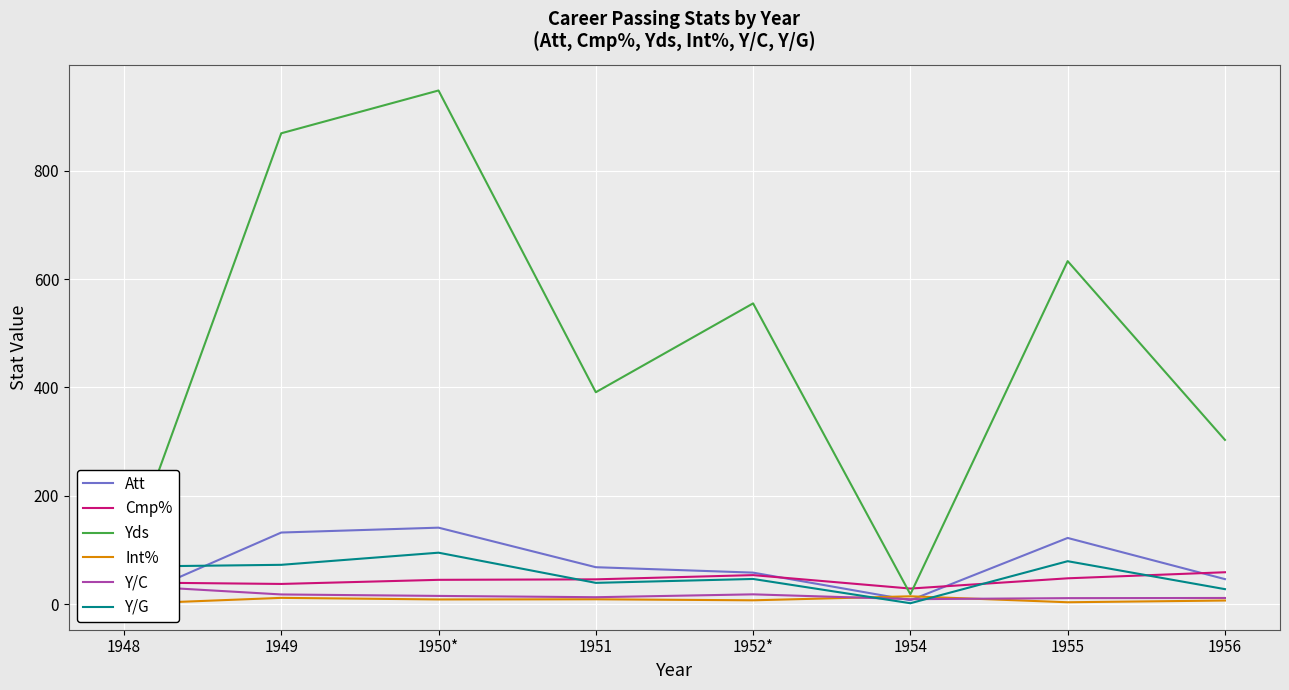

What is the label of the 8th point from the right?

1948